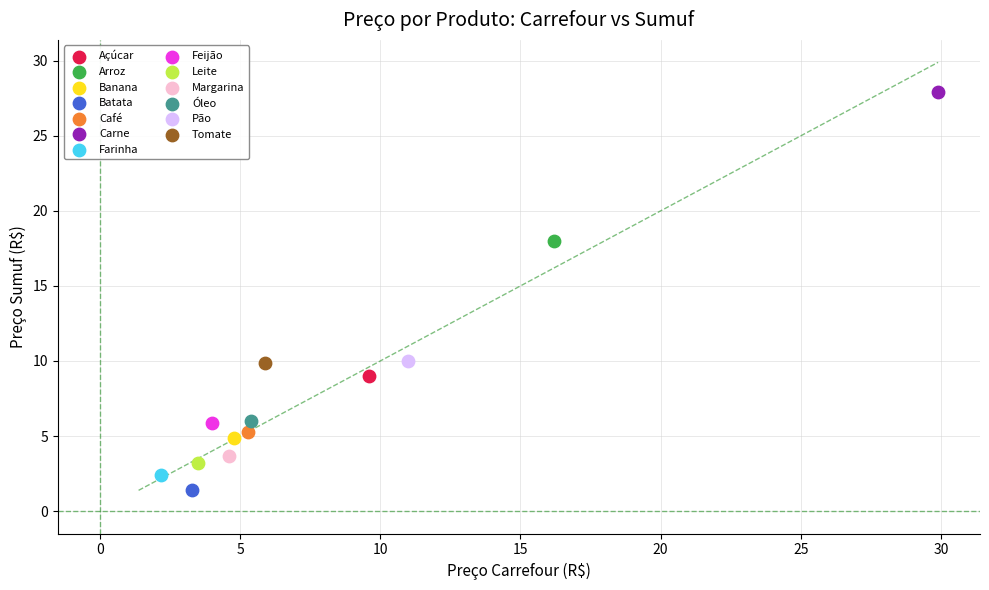

What are all the series names shown in the legend?

Açúcar, Arroz, Banana, Batata, Café, Carne, Farinha, Feijão, Leite, Margarina, Óleo, Pão, Tomate